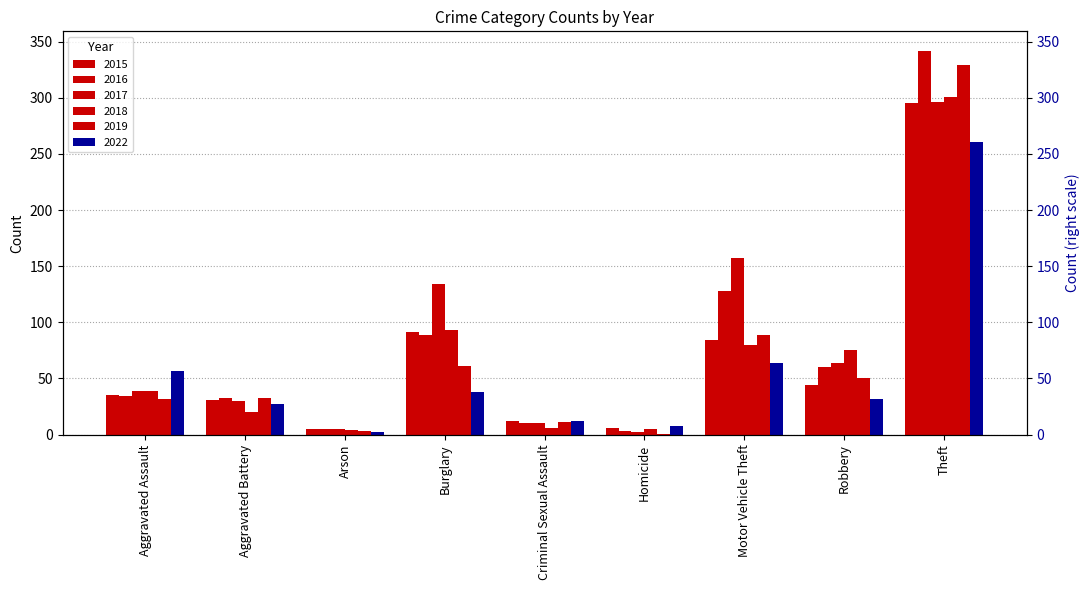

Between Homicide and Theft, which series saw the biggest shift?

2016